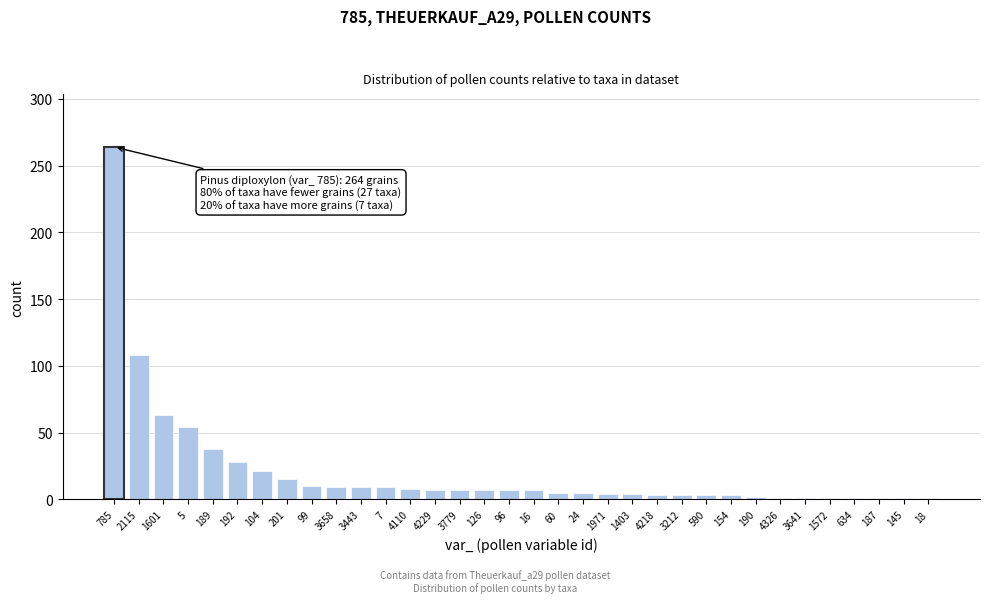

At which category does the chart reach its peak across all series?

785